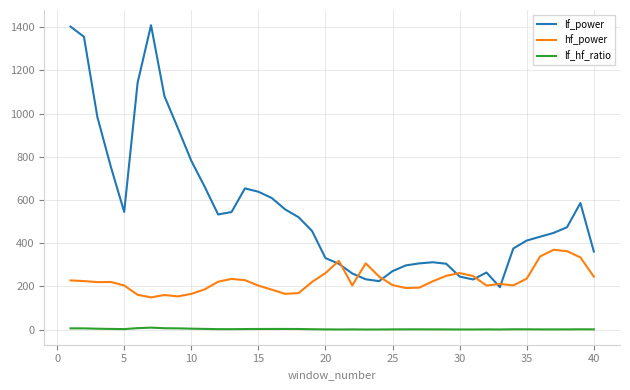

Which series has the largest total across all categories?

lf_power